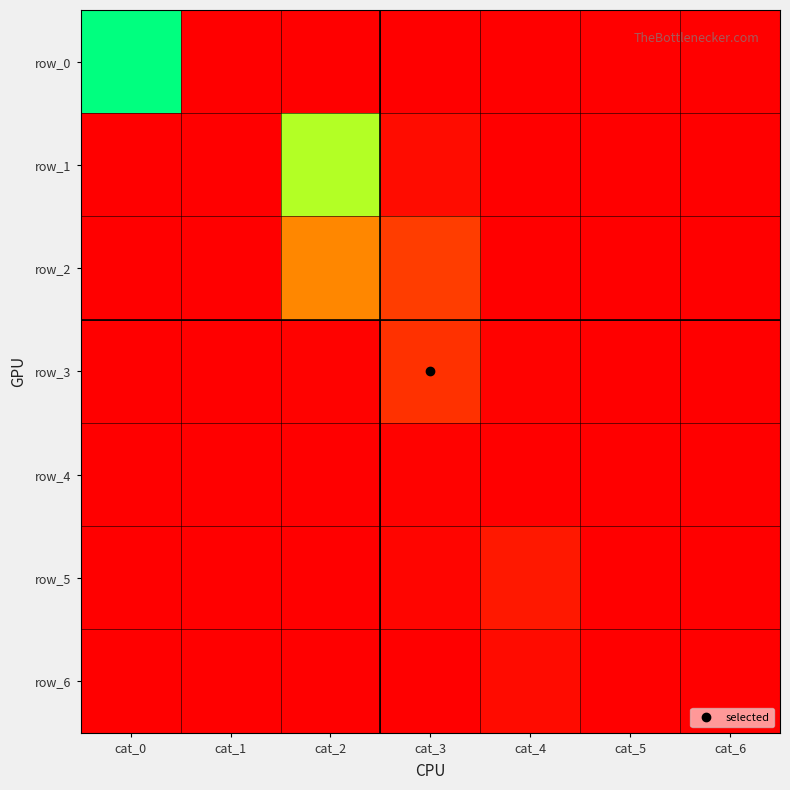

What is the sum of the row_1 values at cat_2 and cat_3?

0.8